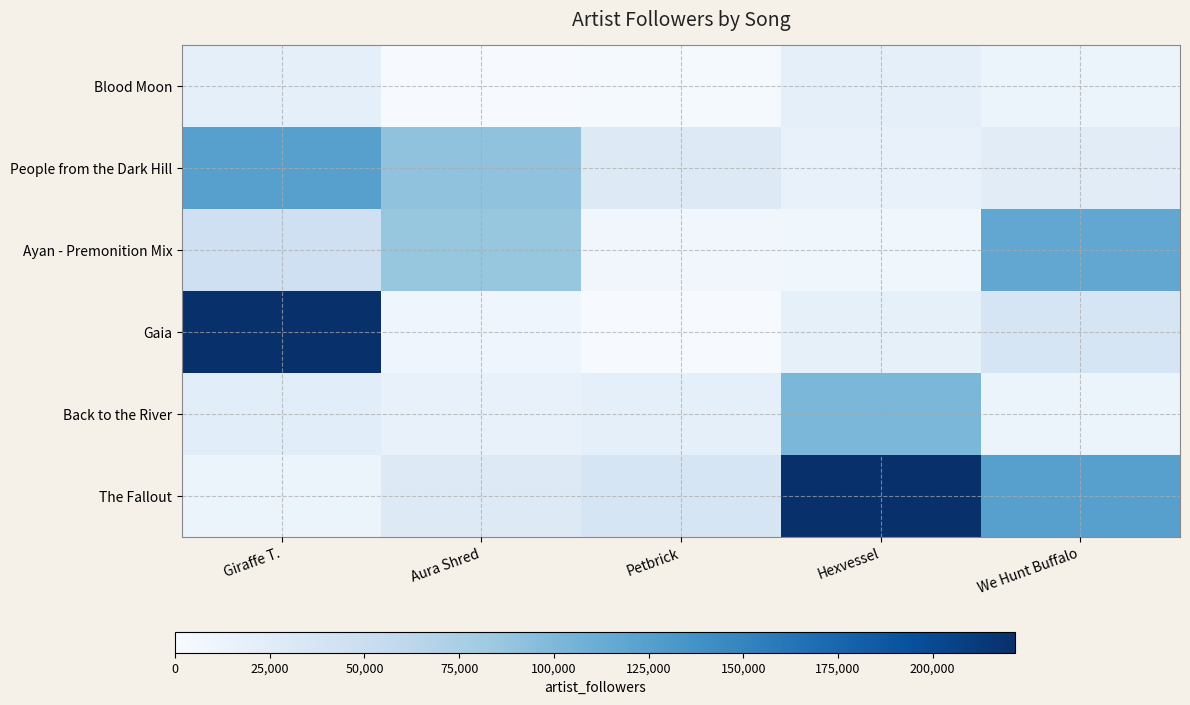

Which category has the lowest value across all series?

Petbrick